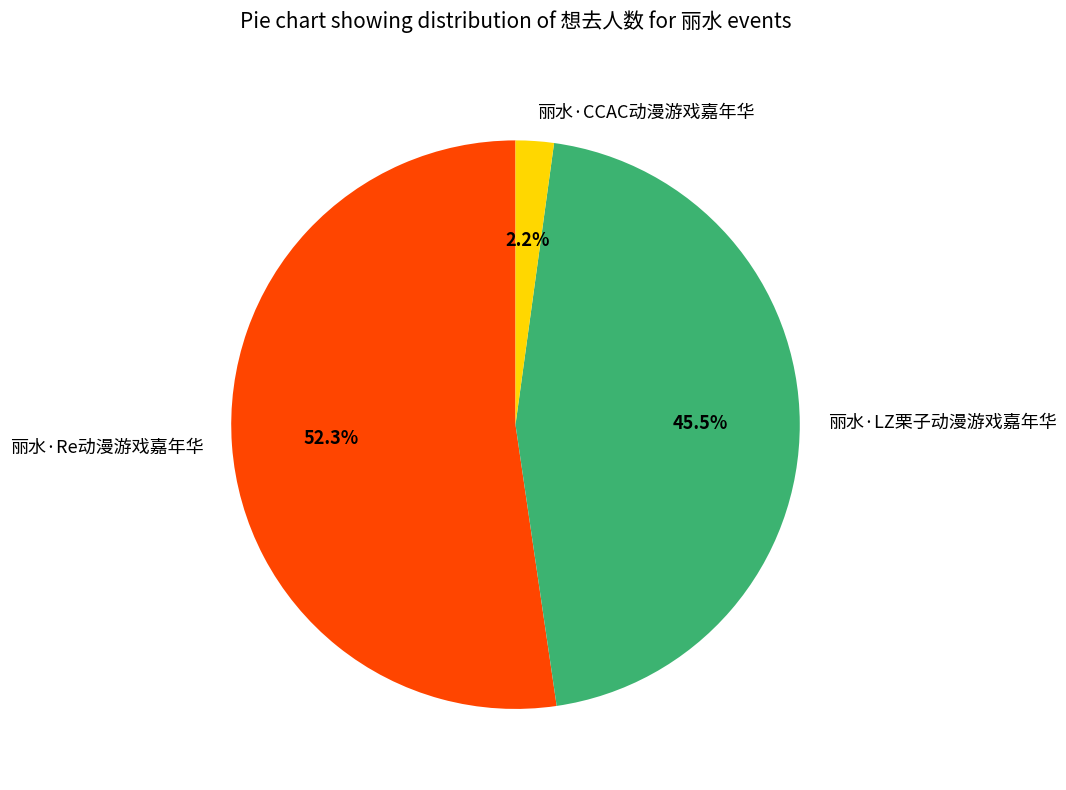

What is the ratio of the value at 丽水·Re动漫游戏嘉年华 to the value at 丽水·LZ栗子动漫游戏嘉年华?

1.1